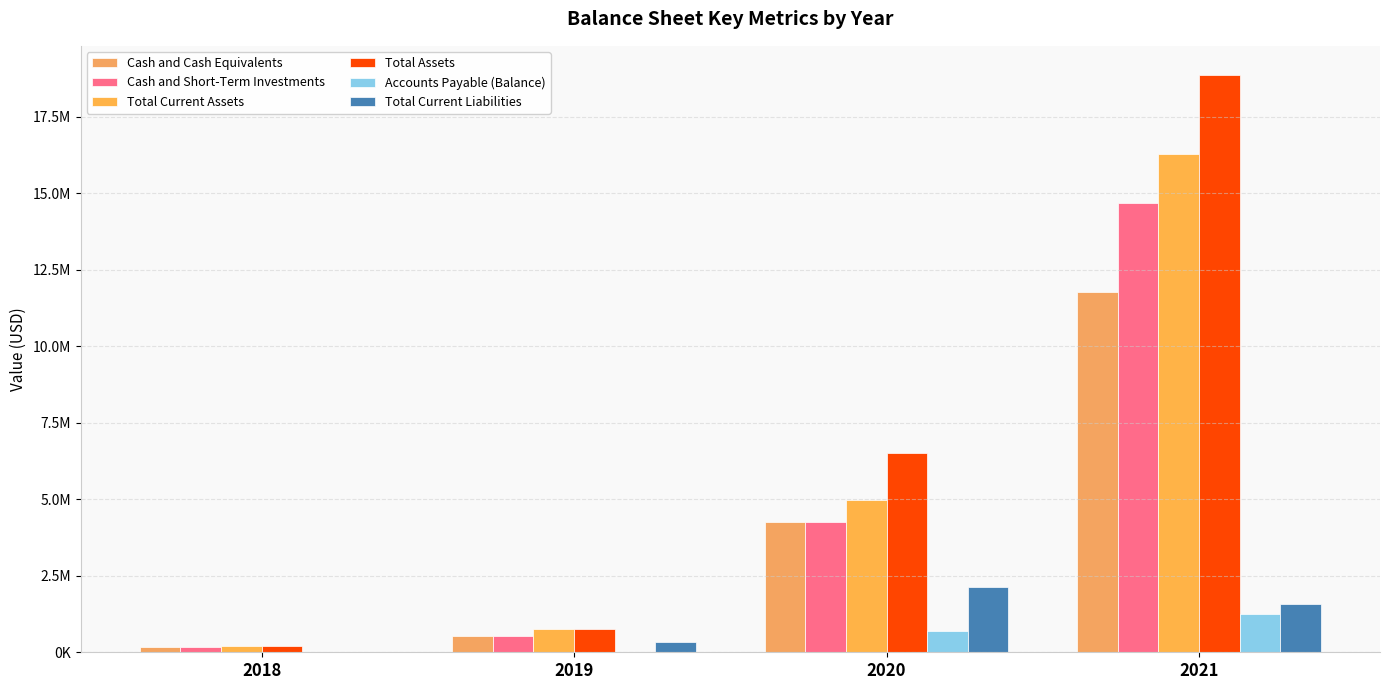

Reading right to left, extract all data points from this chart.

Cash and Cash Equivalents: 11754558	4262168	531026	161316
Cash and Short-Term Investments: 14662858	4262168	531026	161316
Total Current Assets: 16279745	4988264	745789	191316
Total Assets: 18867465	6525593	745789	191316
Accounts Payable (Balance): 1242928	688835	10721	7000
Total Current Liabilities: 1569085	2125668	336444	7000